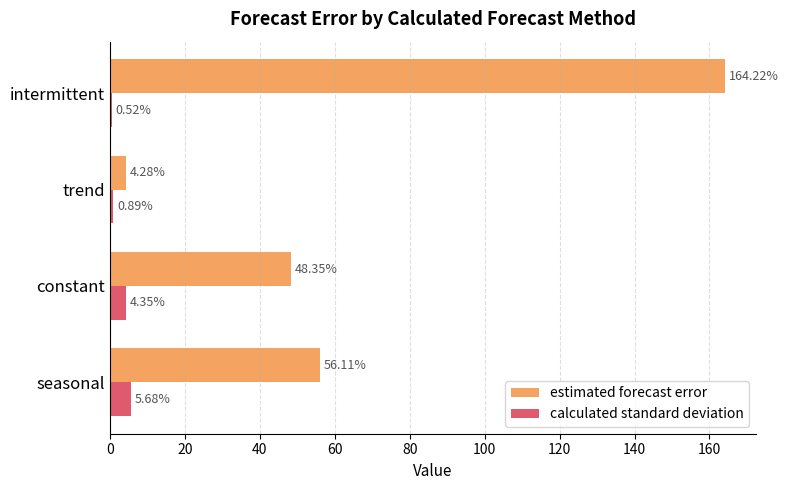

What is the difference between the maximum and minimum values in the calculated standard deviation series?

5.2